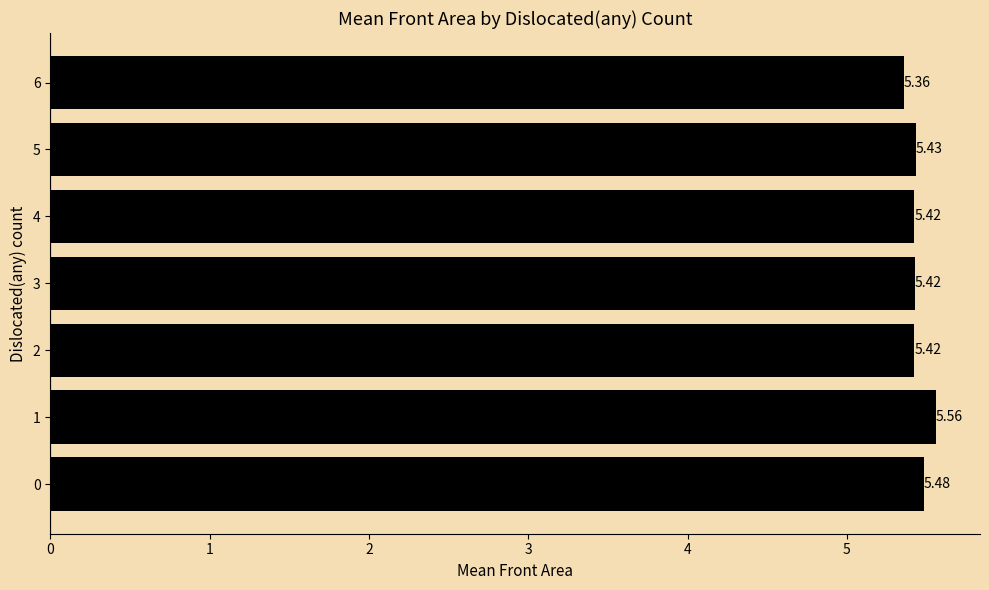

What is the sum of the values at 4 and 6?

10.8